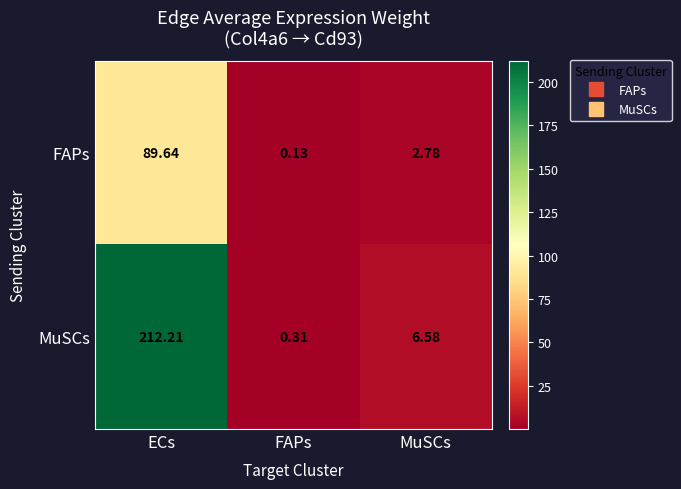

At which label does FAPs reach its minimum?

FAPs